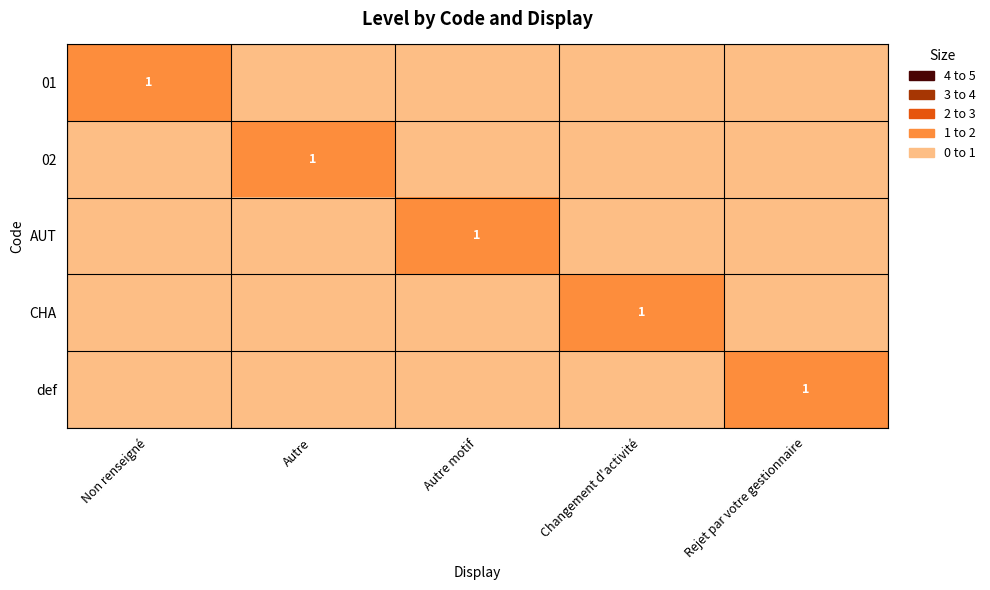

Is it true that AUT equals 1 at Autre motif?

True